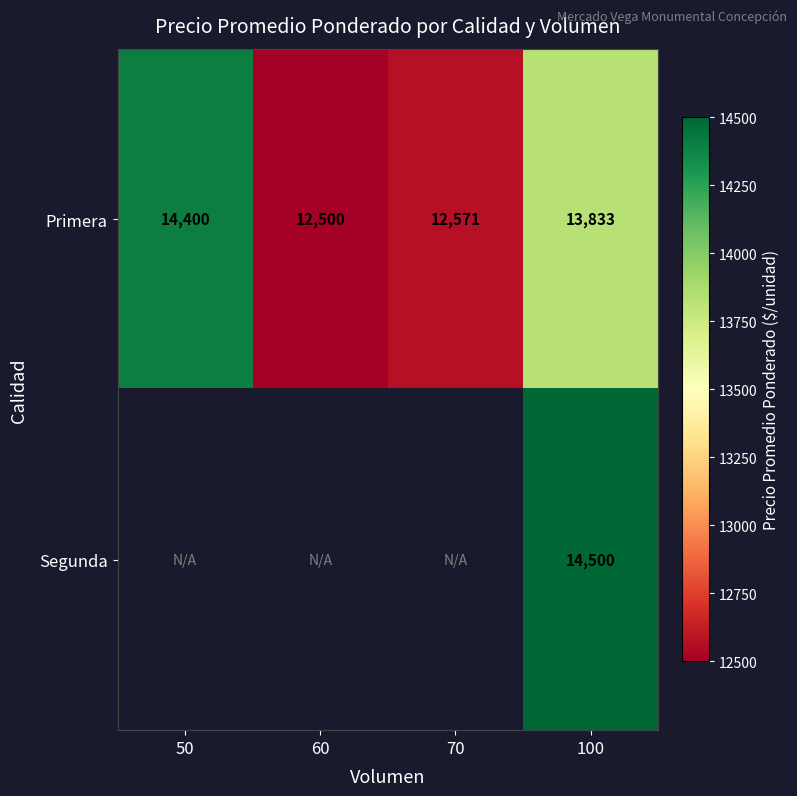

What is the spread (max minus min) of values at 100?

667